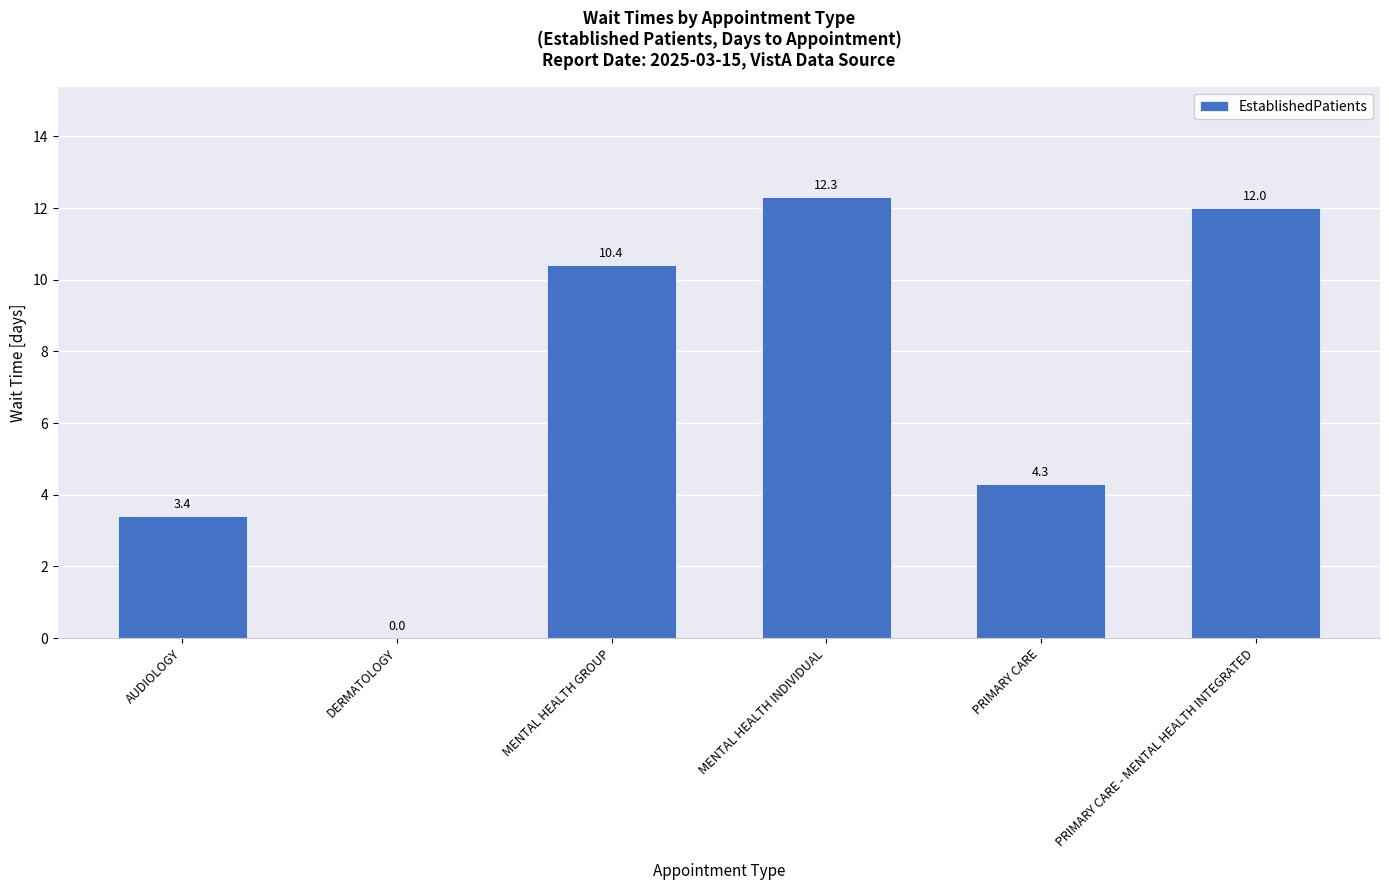

Reading left to right, list all the values displayed in this chart.

AUDIOLOGY=3.4	DERMATOLOGY=0.0	MENTAL HEALTH GROUP=10.4	MENTAL HEALTH INDIVIDUAL=12.3	PRIMARY CARE=4.3	PRIMARY CARE - MENTAL HEALTH INTEGRATED=12.0